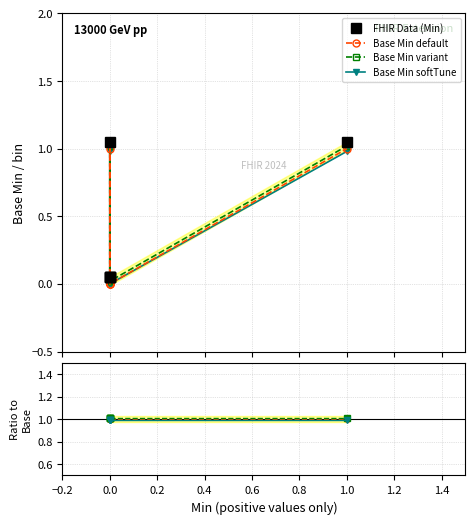

True or false: Base Min default and Base Min variant intersect in this chart.

False